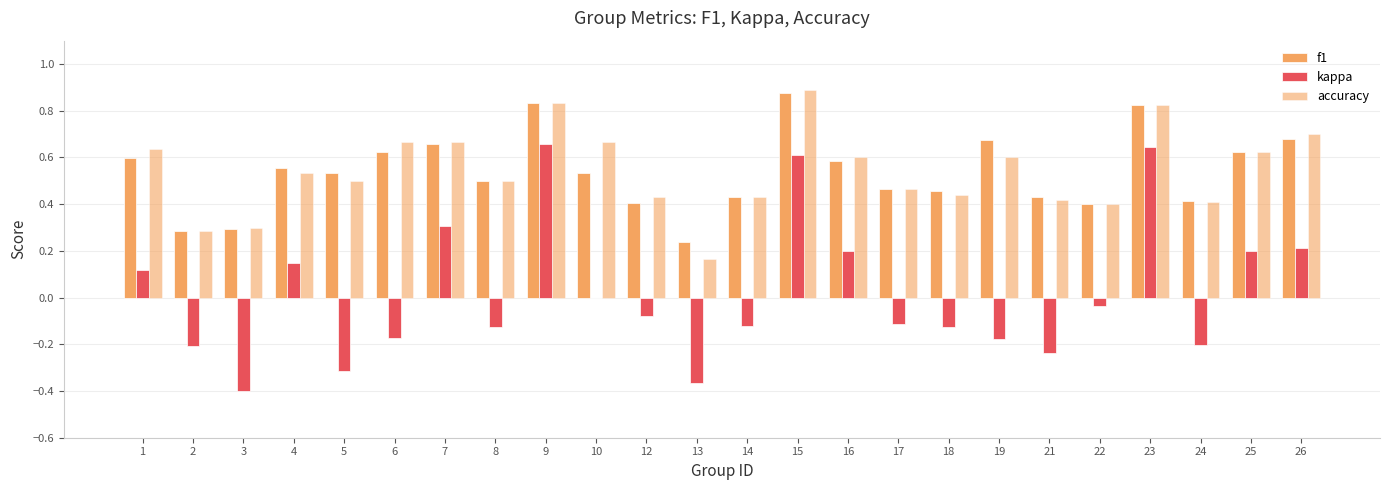

How many groups of bars are there?

24